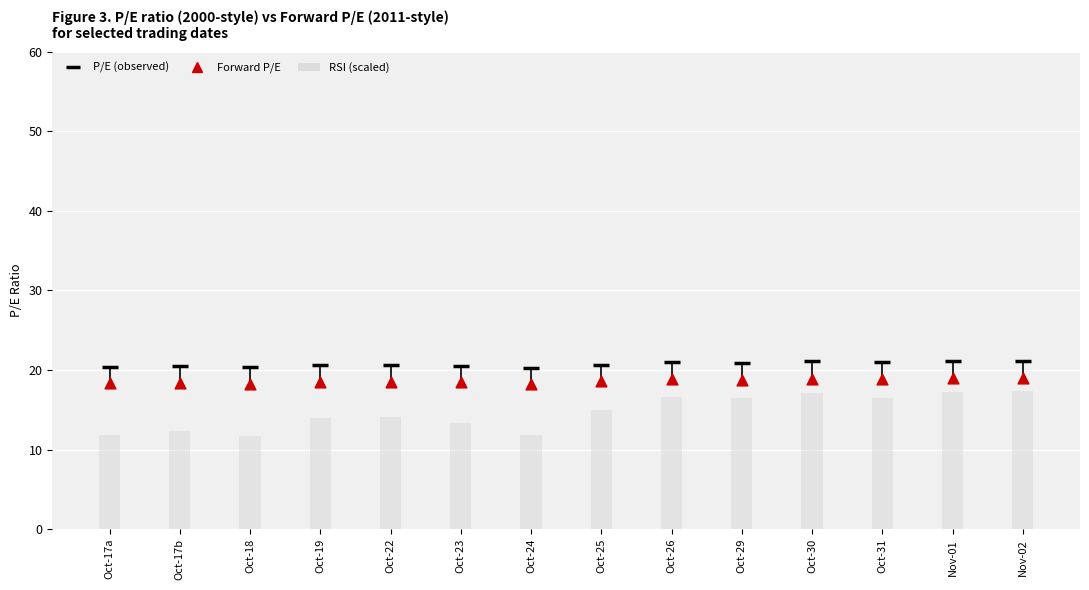

Between Oct-31 and Oct-26, which is larger?

Oct-26